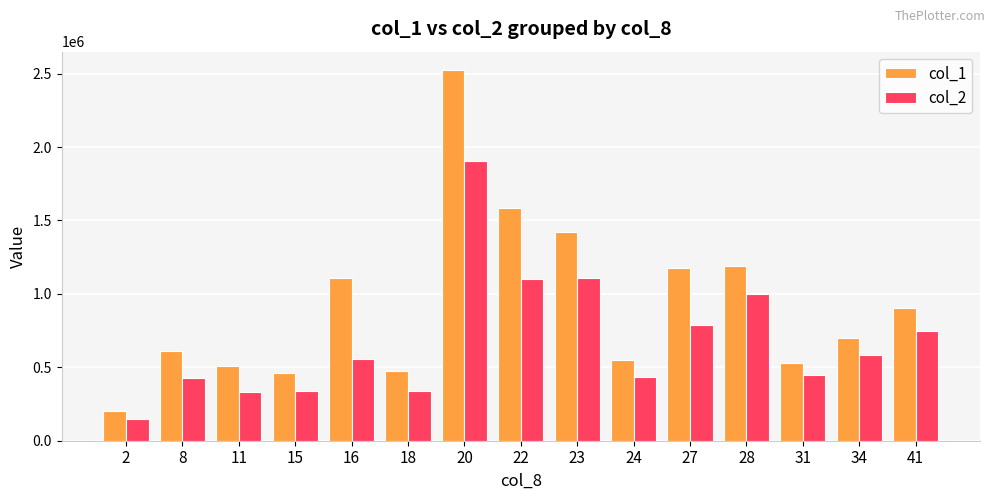

List the series in order of their overall mean, highest first.

col_1, col_2